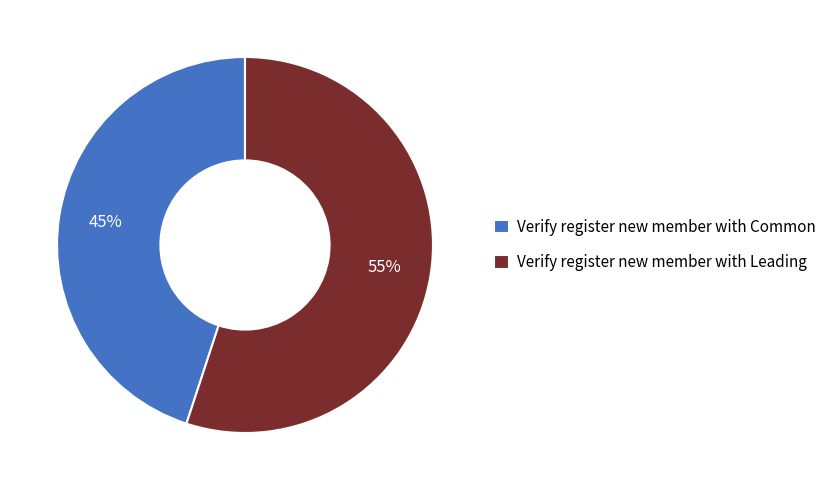

To the nearest percent, what is the average slice percentage?

50%